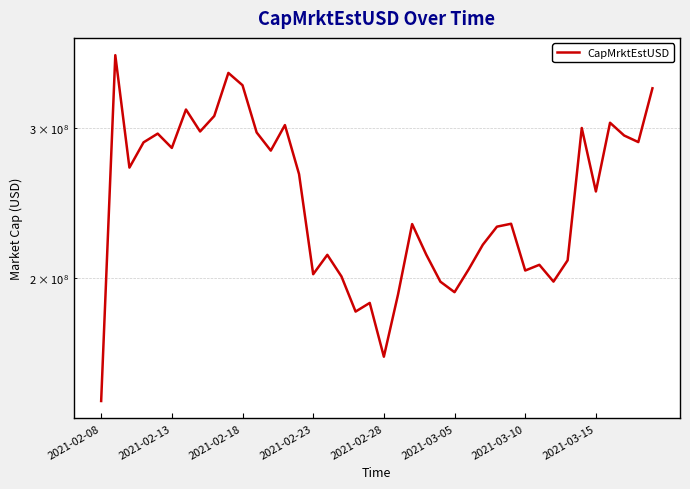

What is the average value?

251227556.0